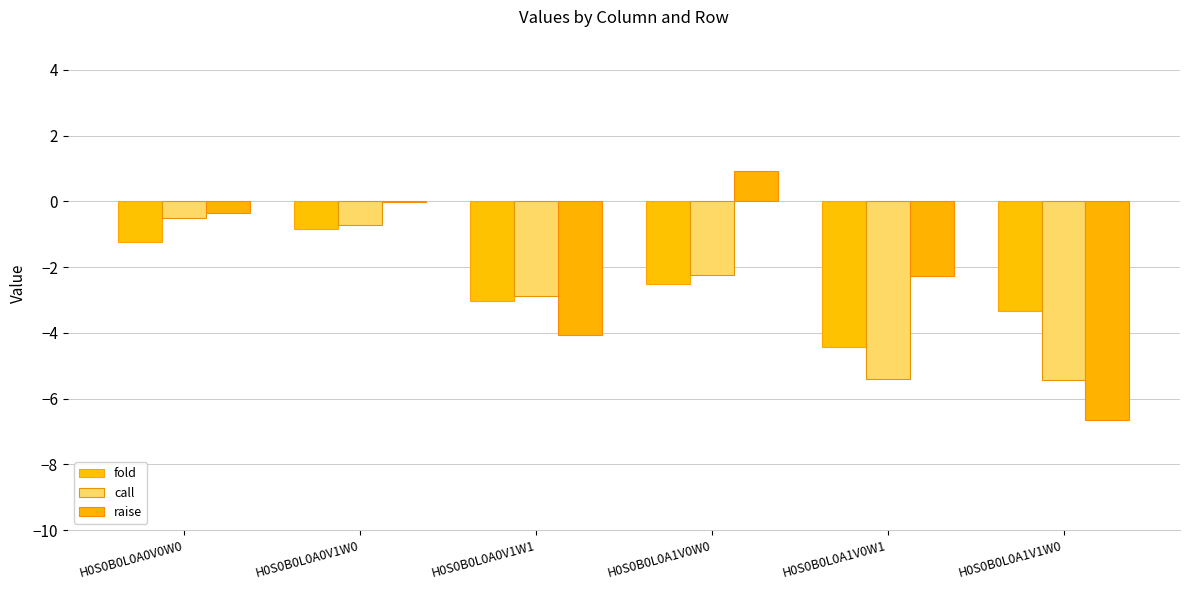

How many series are shown in this chart?

3